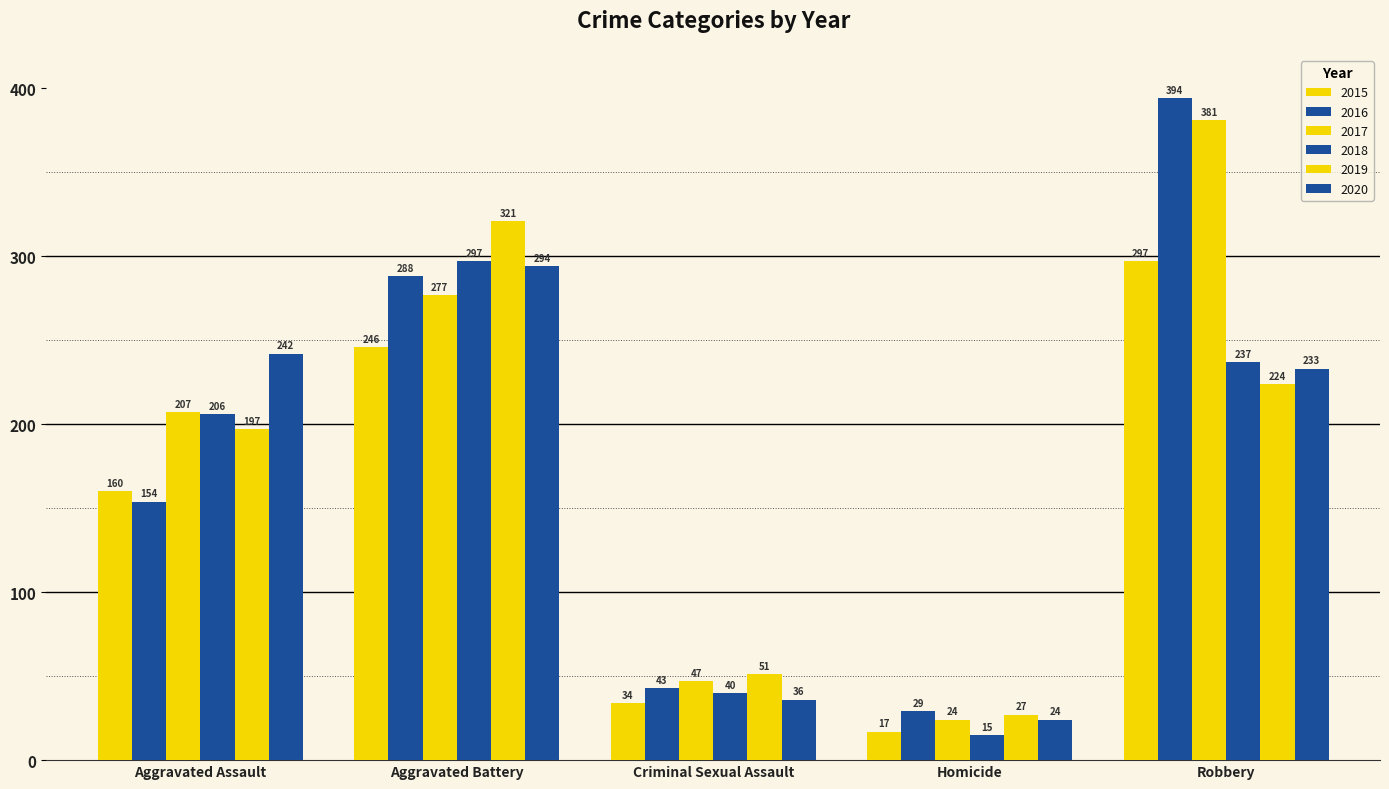

How many values in the 2015 series are below 160?

2